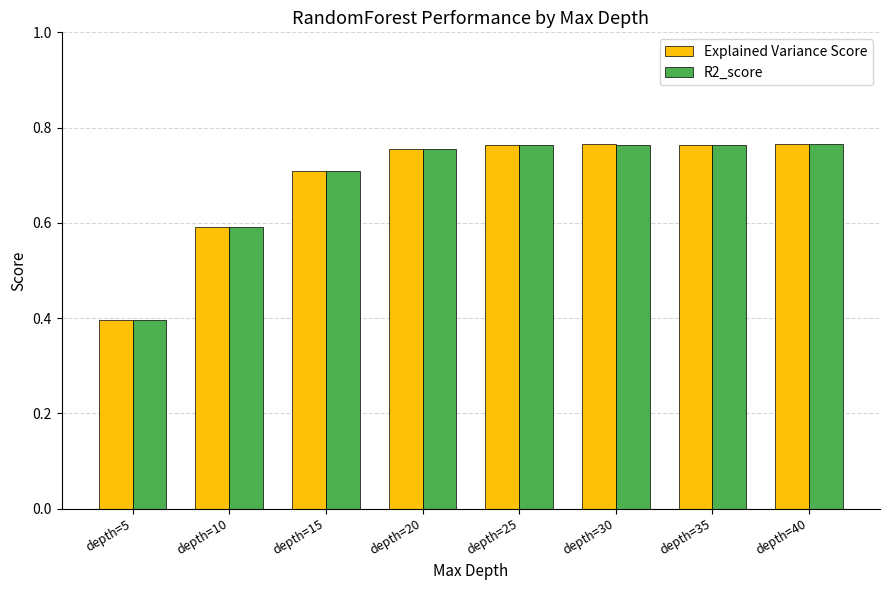

Is it true that R2_score equals 0.8 at depth=10?

False